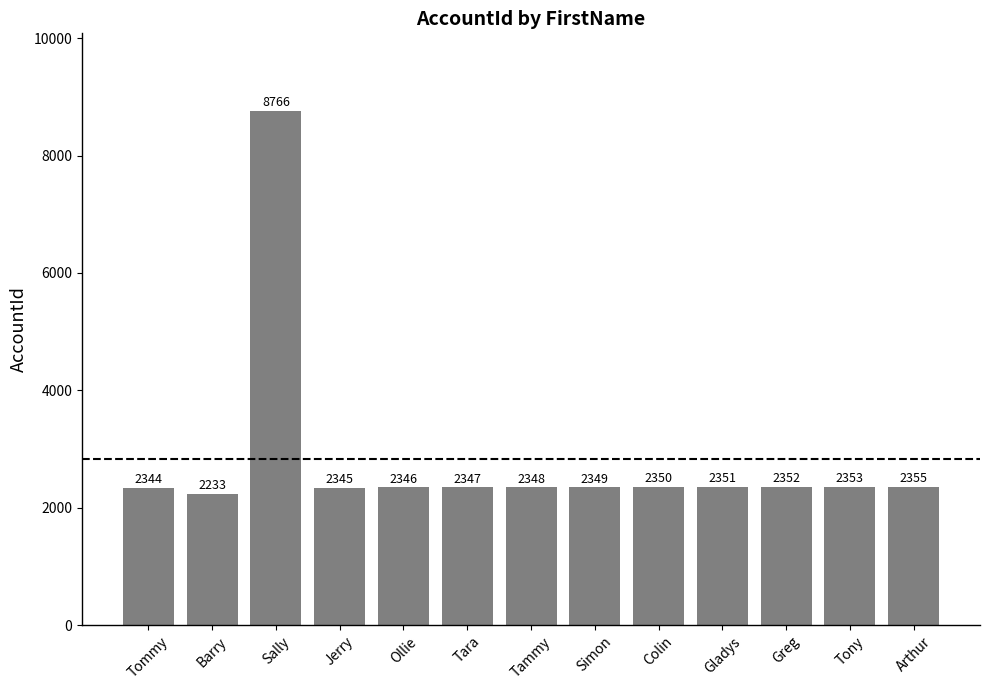

Reading left to right, extract all data points from this chart.

Tommy=2344	Barry=2233	Sally=8766	Jerry=2345	Ollie=2346	Tara=2347	Tammy=2348	Simon=2349	Colin=2350	Gladys=2351	Greg=2352	Tony=2353	Arthur=2355